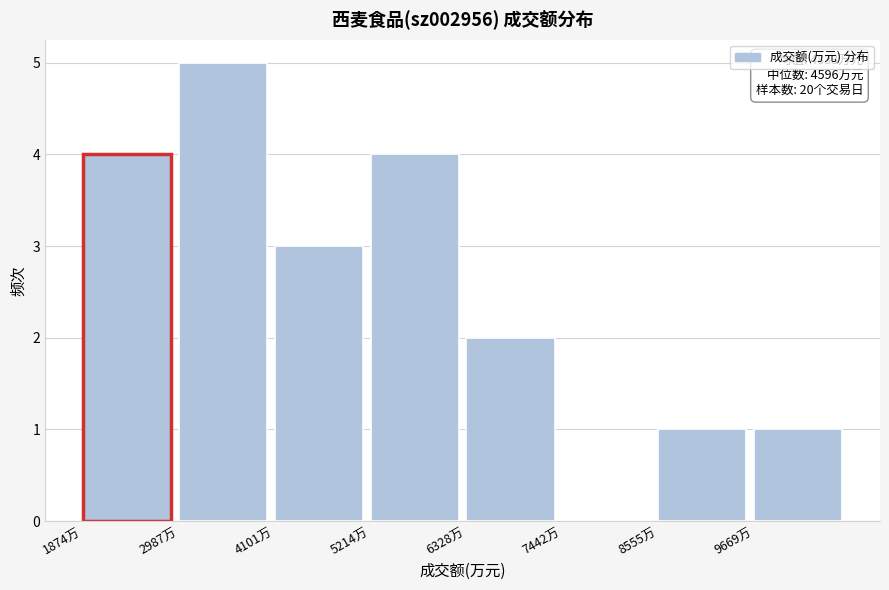

Which range on the x-axis has the tallest bar?

3000 to 4200